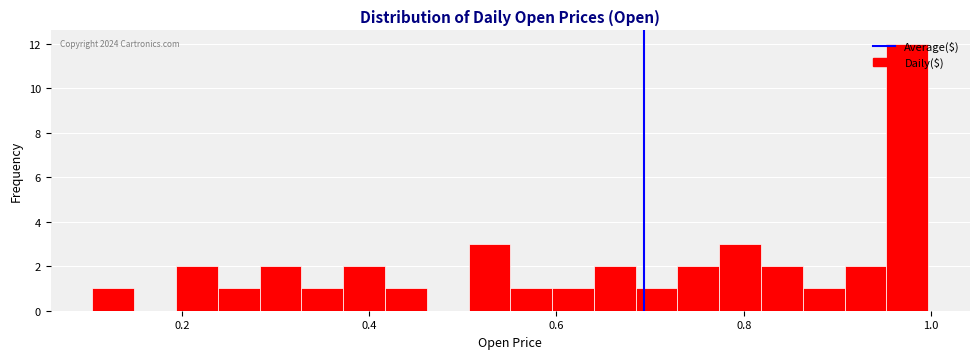

Read against the x-axis, roughly where is the centre of the tallest bar?

0.98